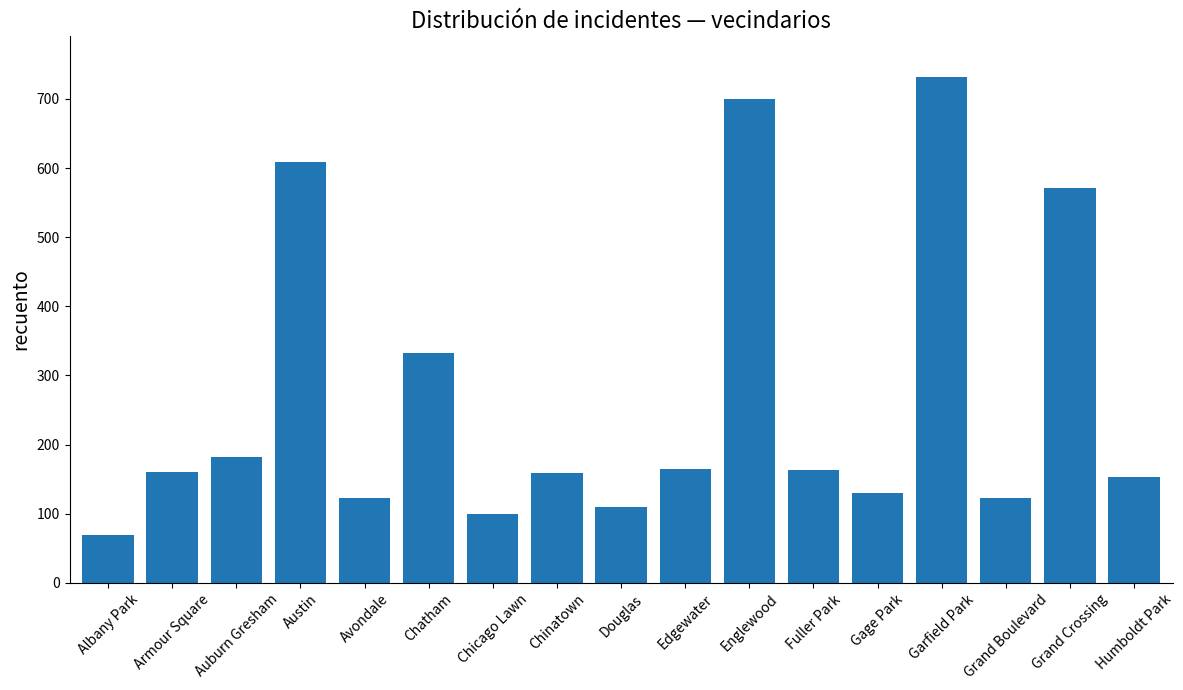

The value at Grand Boulevard is 77. True or false?

False